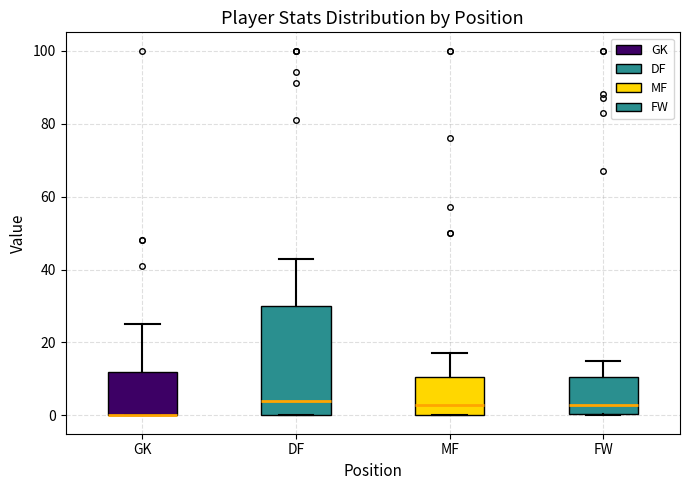

Reading left to right, transcribe this box plot: for each box, give where its median line is, the range the box spans, and where its two whiskers end, as read against the y-axis. The values are not printed on the chart, so give them approximately, as read against the axis.

GK: median 0 (drawn on the box's lower edge), box 0 to 12, whiskers 0 to 26
DF: median 4, box 0 to 30, whiskers 0 to 44
MF: median 4, box 0 to 10, whiskers 0 to 18
FW: median 4, box 0 to 10, whiskers 0 to 16